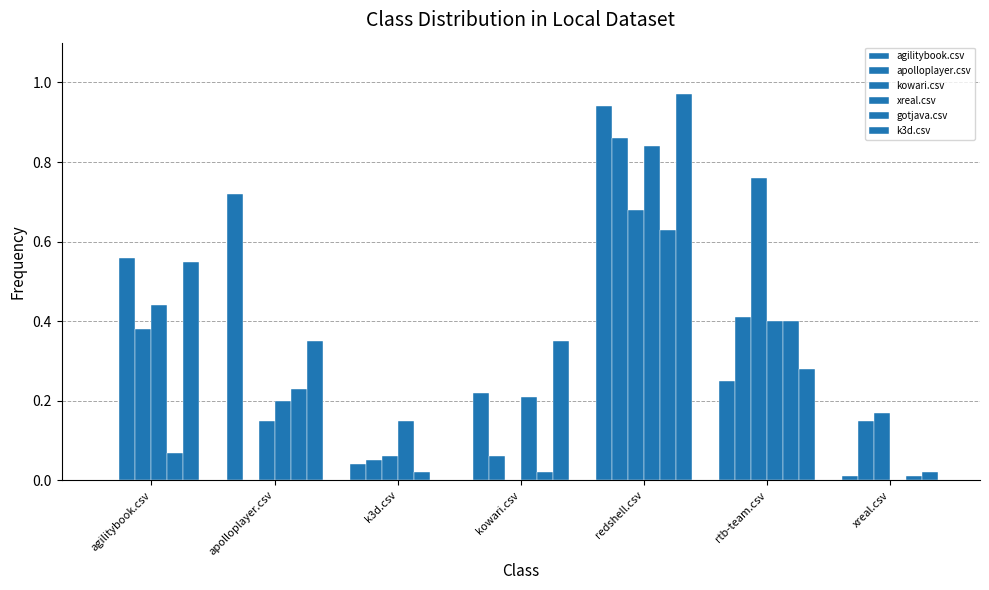

Reading left to right, list all the values displayed in this chart.

agilitybook.csv: agilitybook.csv=0.0	apolloplayer.csv=0.7	k3d.csv=0.0	kowari.csv=0.2	redshell.csv=0.9	rtb-team.csv=0.2	xreal.csv=0.0
apolloplayer.csv: agilitybook.csv=0.6	apolloplayer.csv=0.0	k3d.csv=0.1	kowari.csv=0.1	redshell.csv=0.9	rtb-team.csv=0.4	xreal.csv=0.1
kowari.csv: agilitybook.csv=0.4	apolloplayer.csv=0.1	k3d.csv=0.1	kowari.csv=0.0	redshell.csv=0.7	rtb-team.csv=0.8	xreal.csv=0.2
xreal.csv: agilitybook.csv=0.4	apolloplayer.csv=0.2	k3d.csv=0.1	kowari.csv=0.2	redshell.csv=0.8	rtb-team.csv=0.4	xreal.csv=0.0
gotjava.csv: agilitybook.csv=0.1	apolloplayer.csv=0.2	k3d.csv=0.0	kowari.csv=0.0	redshell.csv=0.6	rtb-team.csv=0.4	xreal.csv=0.0
k3d.csv: agilitybook.csv=0.6	apolloplayer.csv=0.3	k3d.csv=0.0	kowari.csv=0.3	redshell.csv=1.0	rtb-team.csv=0.3	xreal.csv=0.0